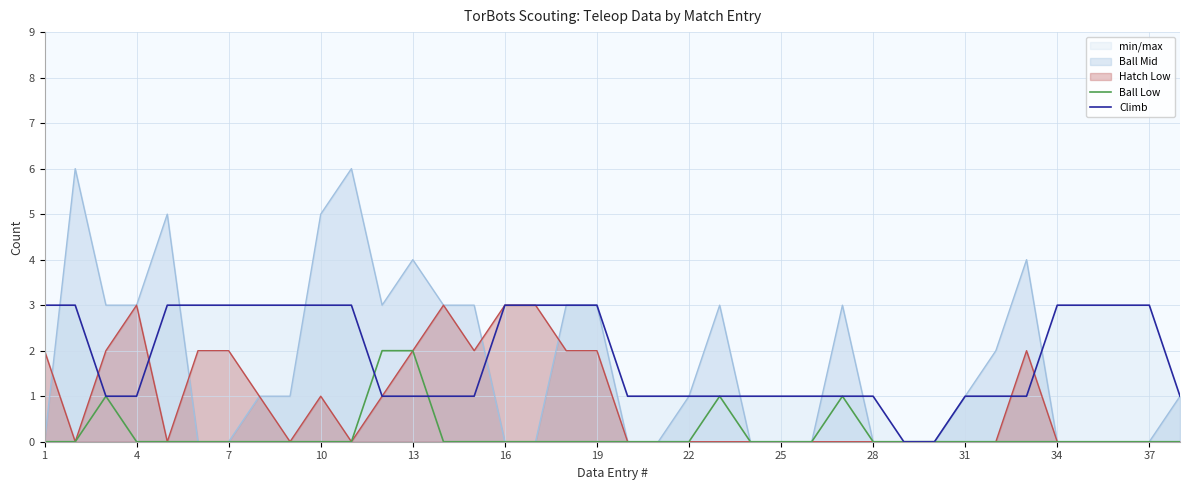

Count the Climb values in the range 1 to 3.

36